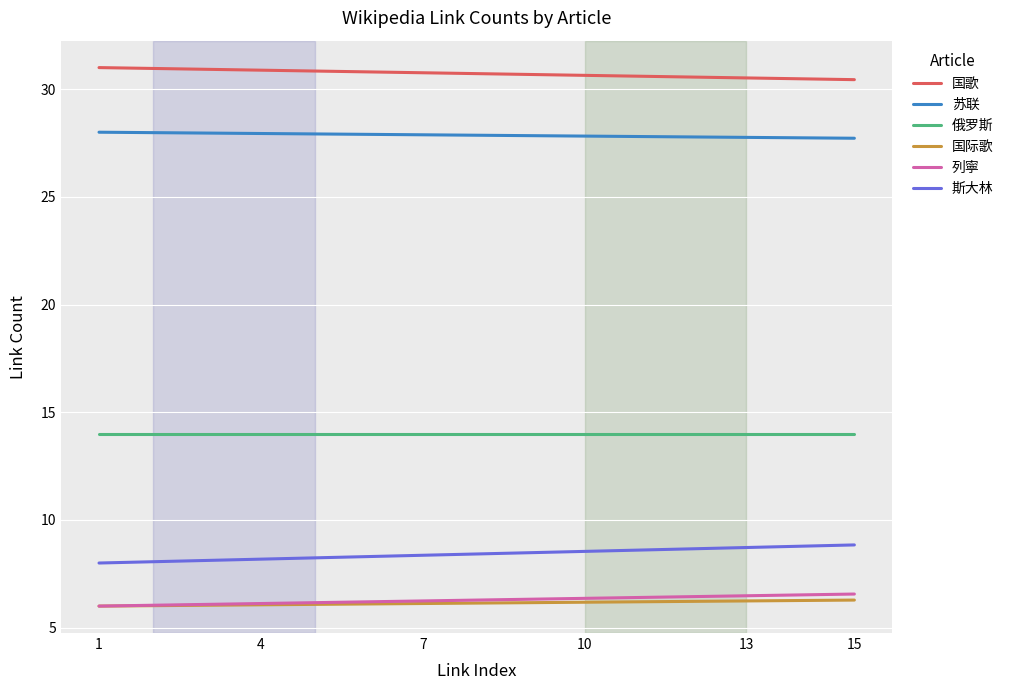

What is the smallest value displayed?

6.0